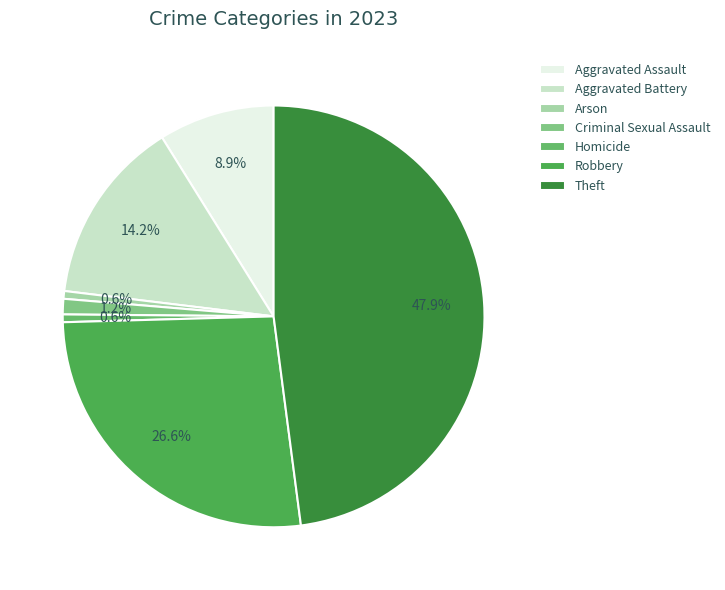

Count the number of slices in the pie.

7